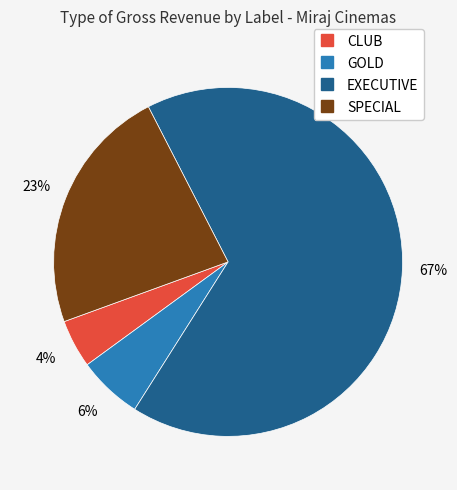

How many segments does this pie chart have?

4